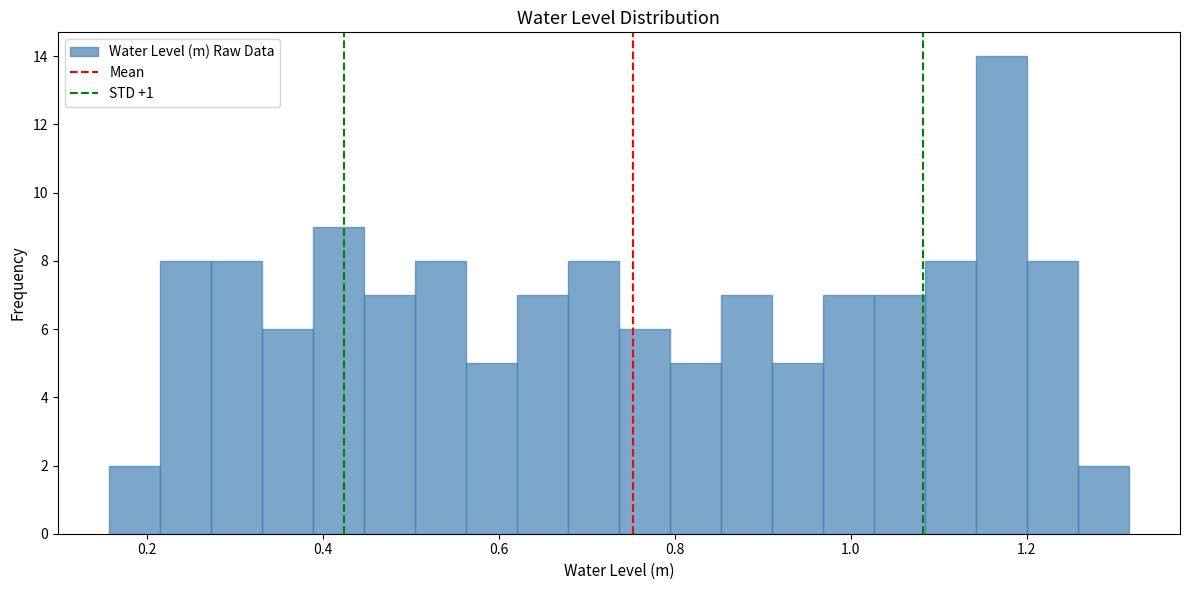

Around what value on the x-axis is the tallest bar? Give the approximate position of its centre, as read against the axis.

1.18